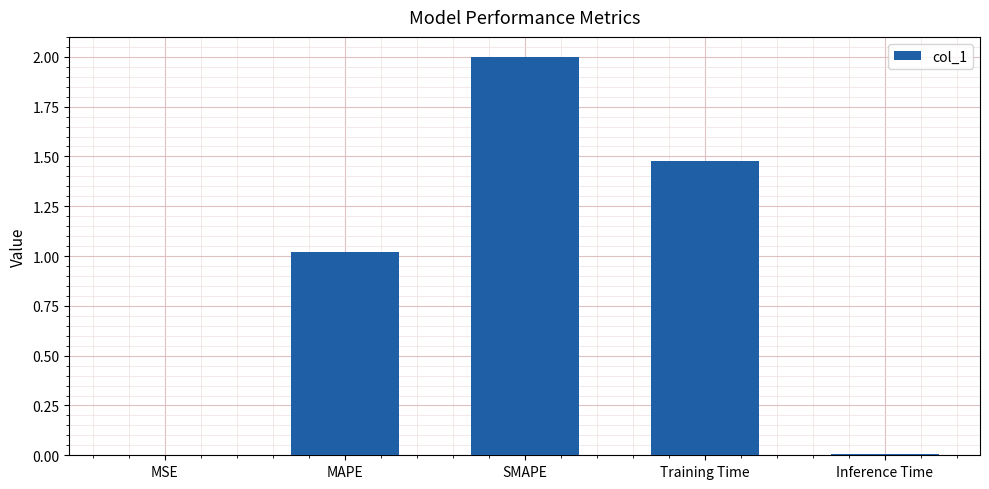

How many data points does each series have?

5